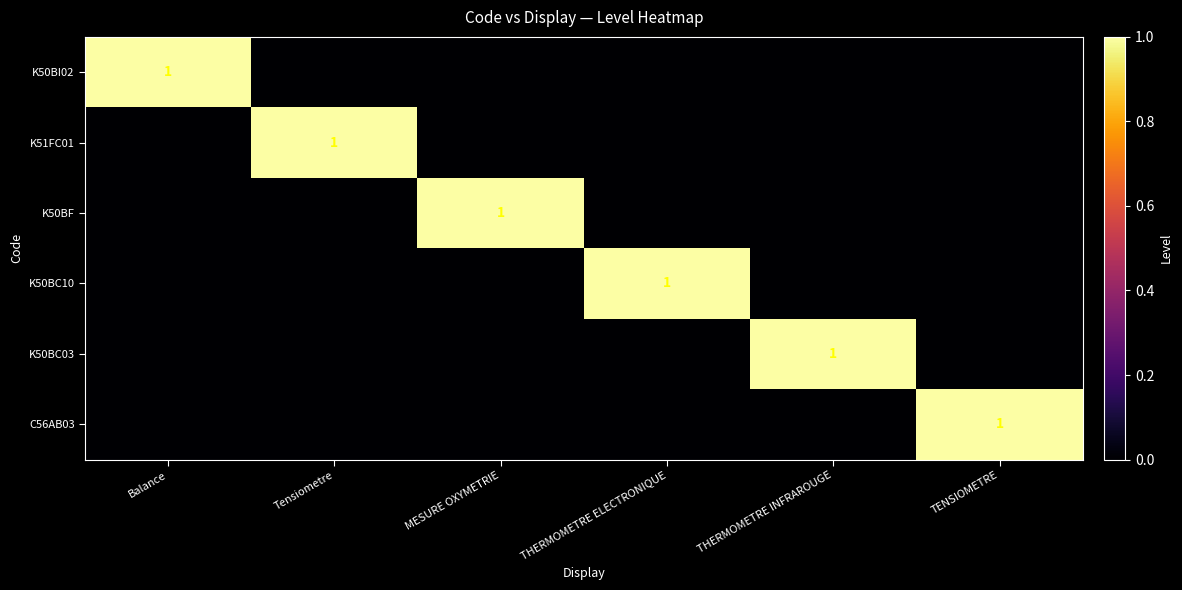

Rank the series by their maximum value, from lowest to highest.

K50BI02, K51FC01, K50BF, K50BC10, K50BC03, C56AB03